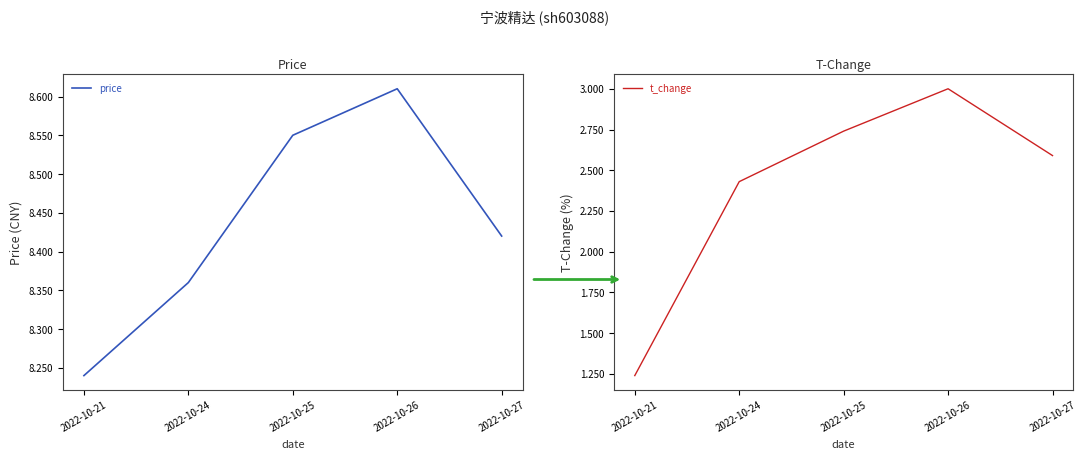

Which series has the largest total across all categories?

price